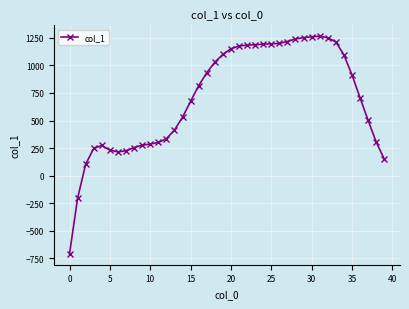

What is the value of the 39th point from the left?

306